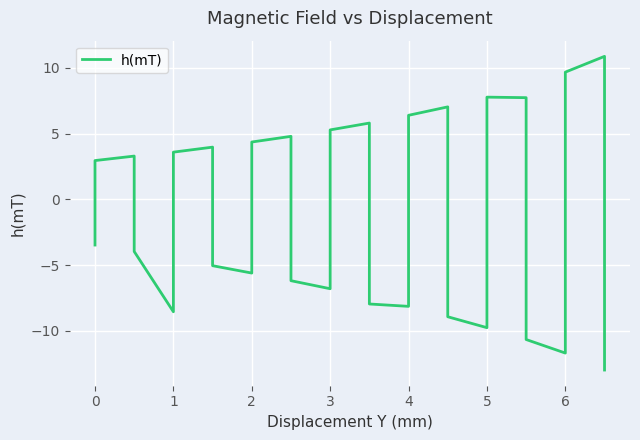

Reading right to left, extract all data points from this chart.

-13.0	10.9	9.7	-11.7	-10.7	7.7	7.8	-9.8	-8.9	7.0	6.4	-8.1	-8.0	5.8	5.3	-6.8	-6.2	4.8	4.4	-5.6	-5.0	4.0	3.6	-8.5	-4.0	3.3	3.0	-3.5